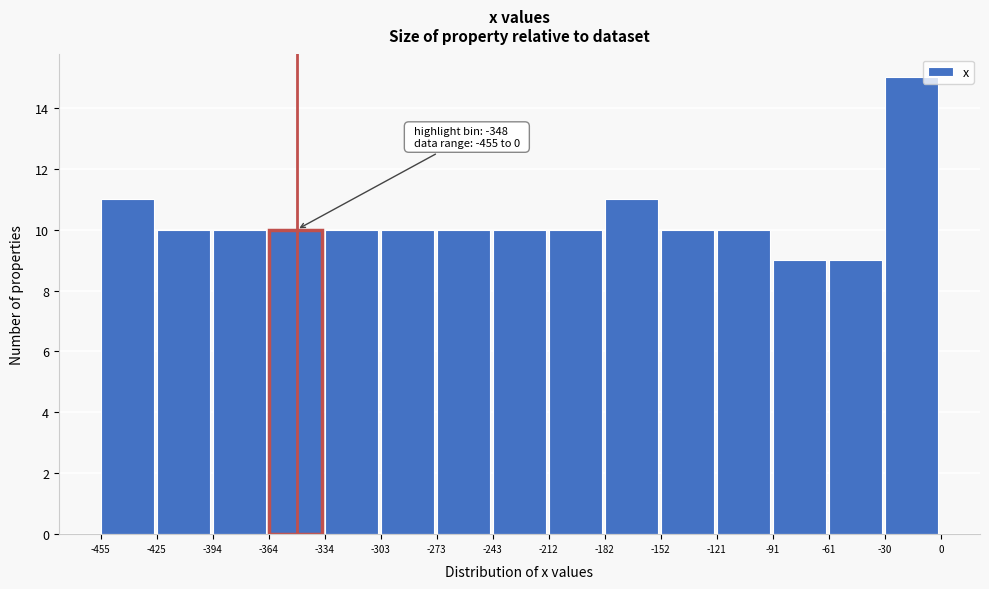

Over which range of the x-axis is the bar tallest?

-30 to 0